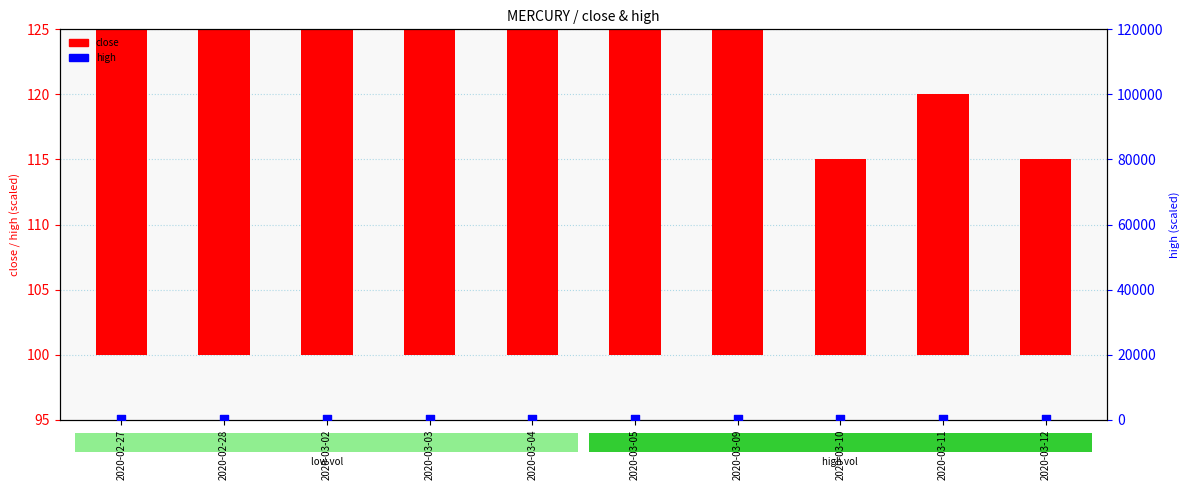

Which series has the largest total across all categories?

high